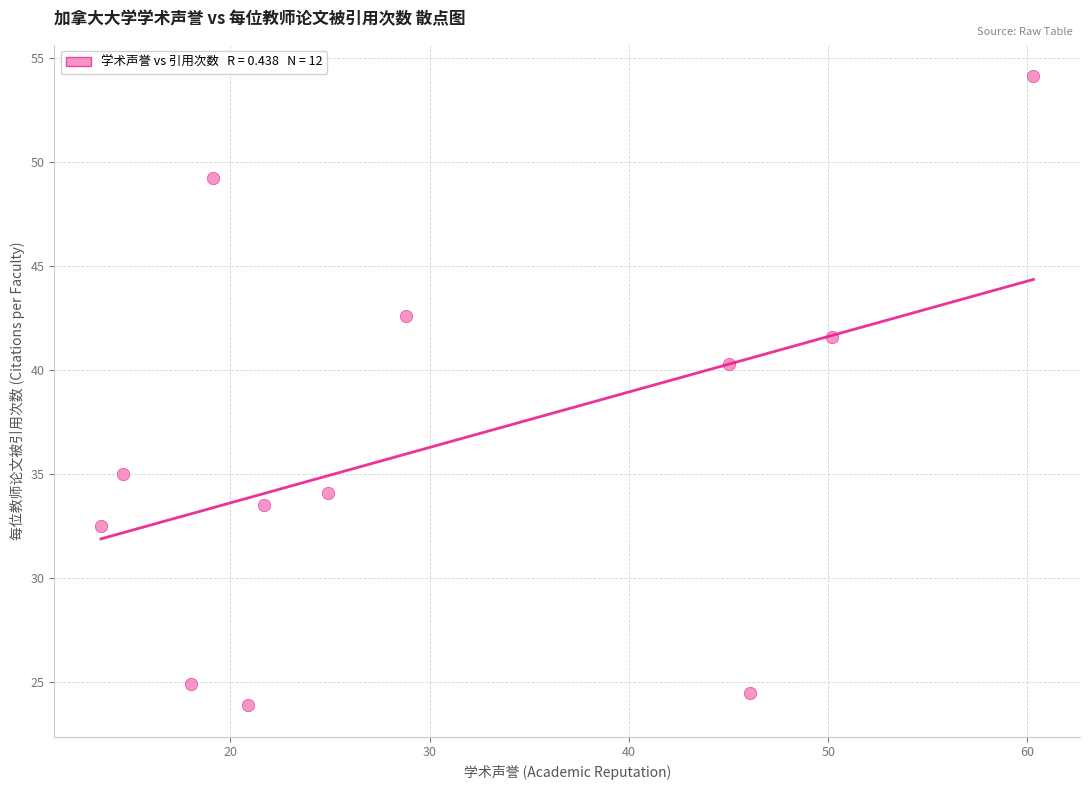

What Y value in the scatter plot is closest to 39?

40.3